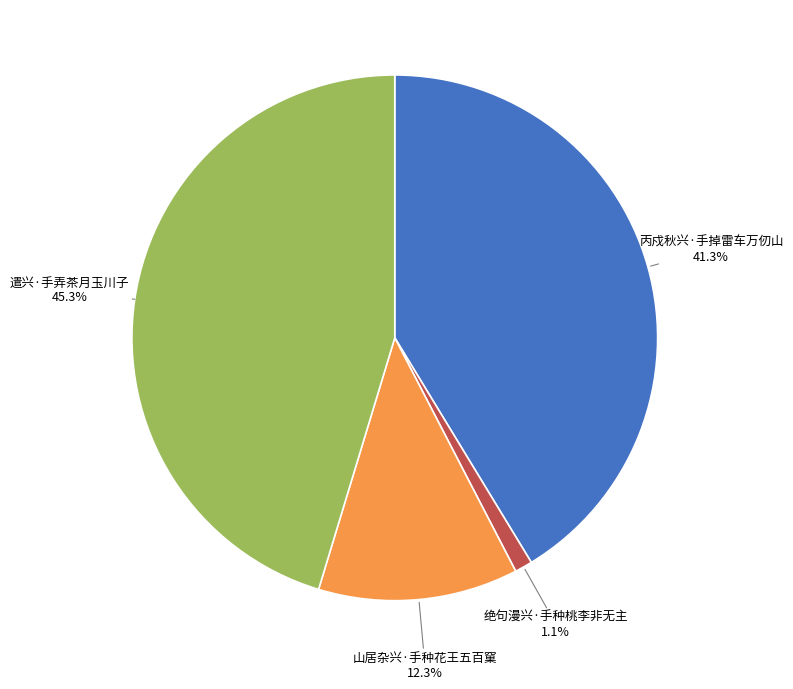

Does any single category account for the majority?

No